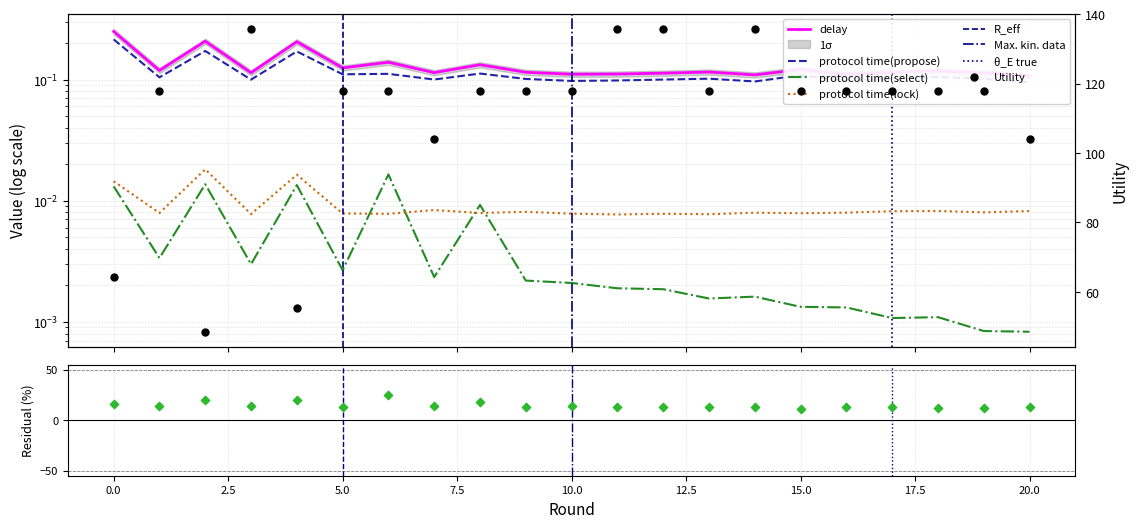

What is the total value across all series at 17?

118.2